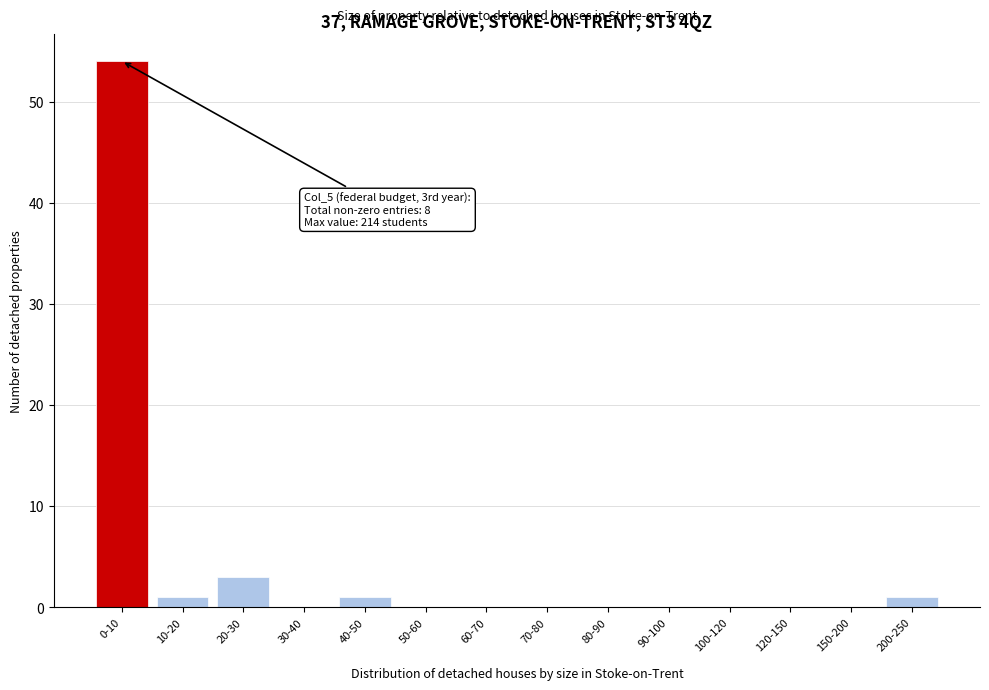

Reading left to right, extract all data points from this chart.

0-10=54	10-20=1	20-30=3	30-40=0	40-50=1	50-60=0	60-70=0	70-80=0	80-90=0	90-100=0	100-120=0	120-150=0	150-200=0	200-250=1